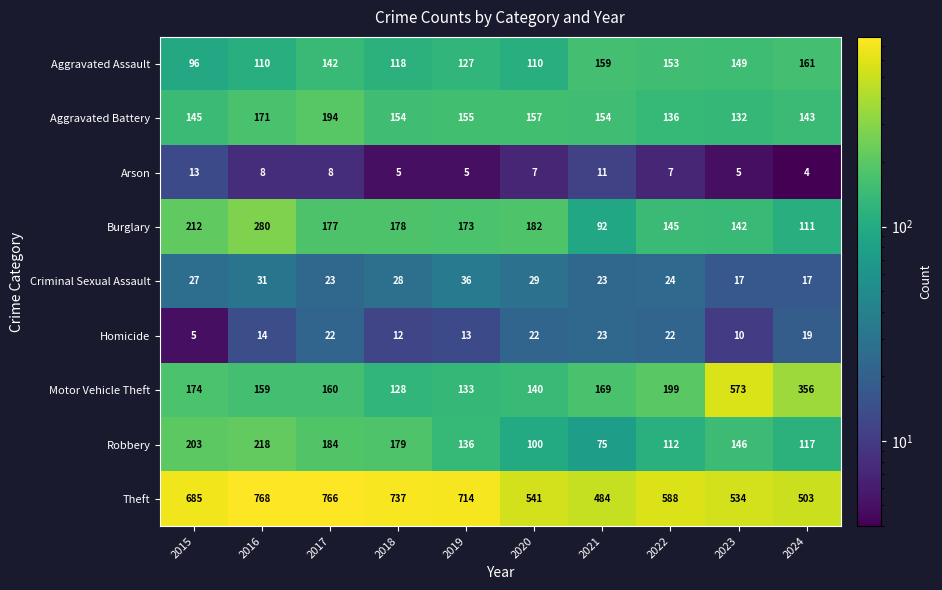

What is the difference between the highest and lowest values at 2018?

732